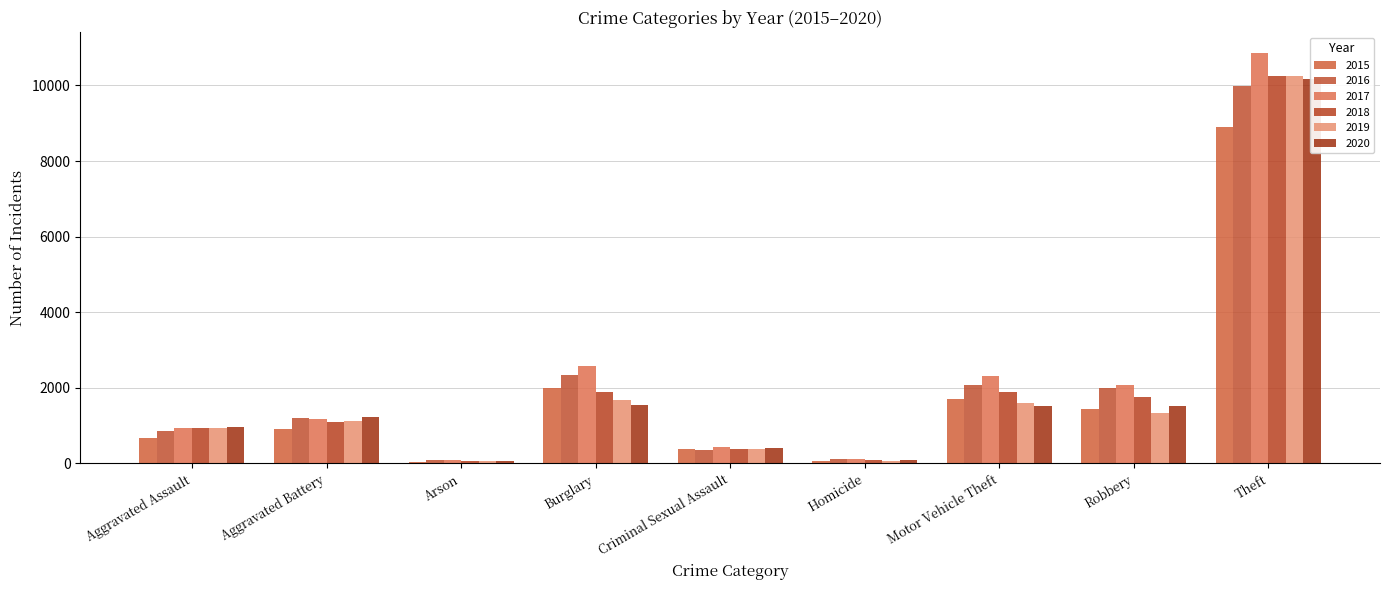

Between Criminal Sexual Assault and Arson, which is larger?

Criminal Sexual Assault